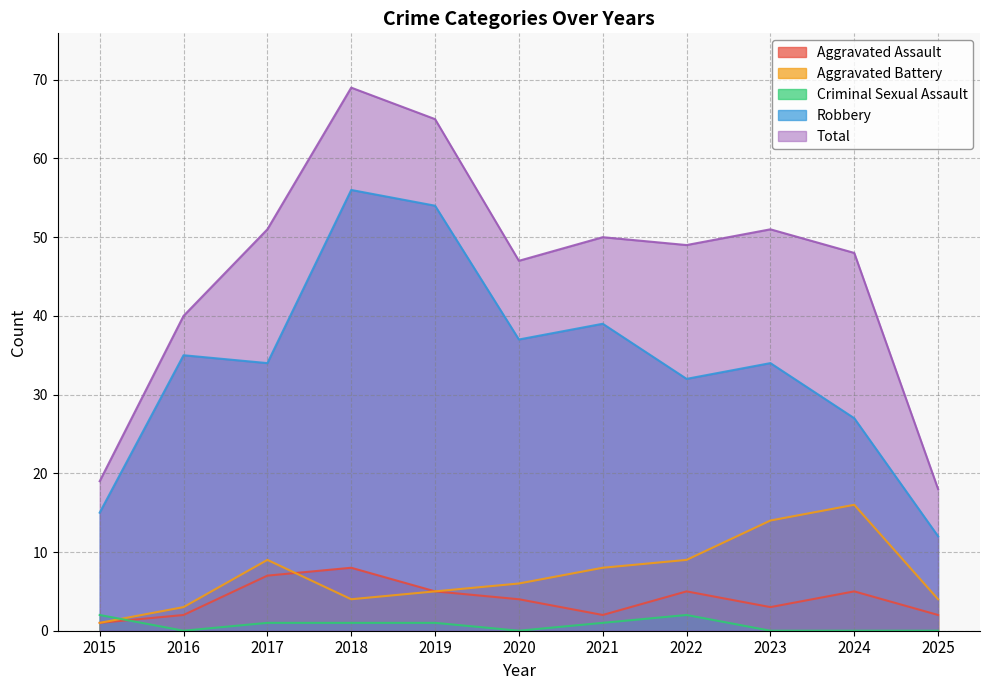

Which label corresponds to the smallest value in the chart?

2016